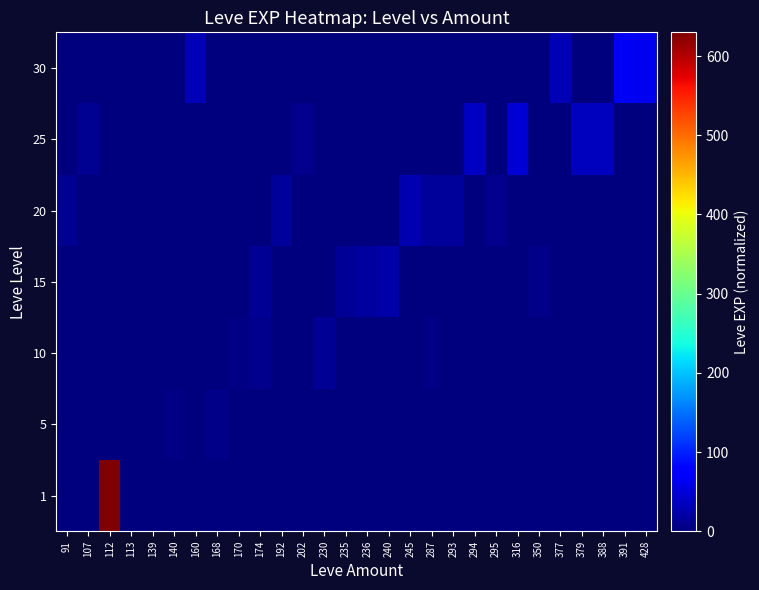

Reading right to left, what are all the values shown in this chart?

1: 428=0	391=0	388=0	379=0	377=0	350=0	316=0	295=0	294=0	293=0	287=0	245=0	240=0	236=0	235=0	230=0	202=0	192=0	174=0	170=0	168=0	160=0	140=0	139=0	113=1	112=630	107=1	91=1
5: 428=0	391=0	388=0	379=0	377=0	350=0	316=0	295=0	294=0	293=0	287=0	245=0	240=0	236=0	235=0	230=0	202=0	192=0	174=0	170=2	168=6	160=0	140=4	139=2	113=0	112=0	107=0	91=0
10: 428=0	391=0	388=0	379=0	377=0	350=0	316=0	295=0	294=0	293=0	287=3	245=0	240=0	236=0	235=0	230=13	202=0	192=0	174=9	170=3	168=0	160=0	140=0	139=0	113=0	112=0	107=0	91=0
15: 428=0	391=0	388=0	379=0	377=0	350=7	316=0	295=0	294=0	293=0	287=0	245=0	240=24	236=18	235=13	230=0	202=0	192=0	174=14	170=0	168=0	160=0	140=0	139=0	113=0	112=0	107=0	91=0
20: 428=0	391=0	388=0	379=0	377=0	350=0	316=0	295=8	294=0	293=17	287=17	245=28	240=0	236=0	235=0	230=0	202=0	192=16	174=0	170=0	168=0	160=0	140=0	139=0	113=0	112=0	107=0	91=12
25: 428=0	391=0	388=36	379=36	377=0	350=0	316=47	295=0	294=39	293=0	287=0	245=0	240=0	236=0	235=0	230=0	202=8	192=0	174=0	170=0	168=0	160=0	140=0	139=0	113=0	112=0	107=12	91=0
30: 428=62	391=64	388=0	379=0	377=31	350=0	316=0	295=0	294=0	293=0	287=0	245=0	240=0	236=0	235=0	230=0	202=0	192=0	174=0	170=0	168=0	160=31	140=0	139=0	113=0	112=0	107=0	91=0